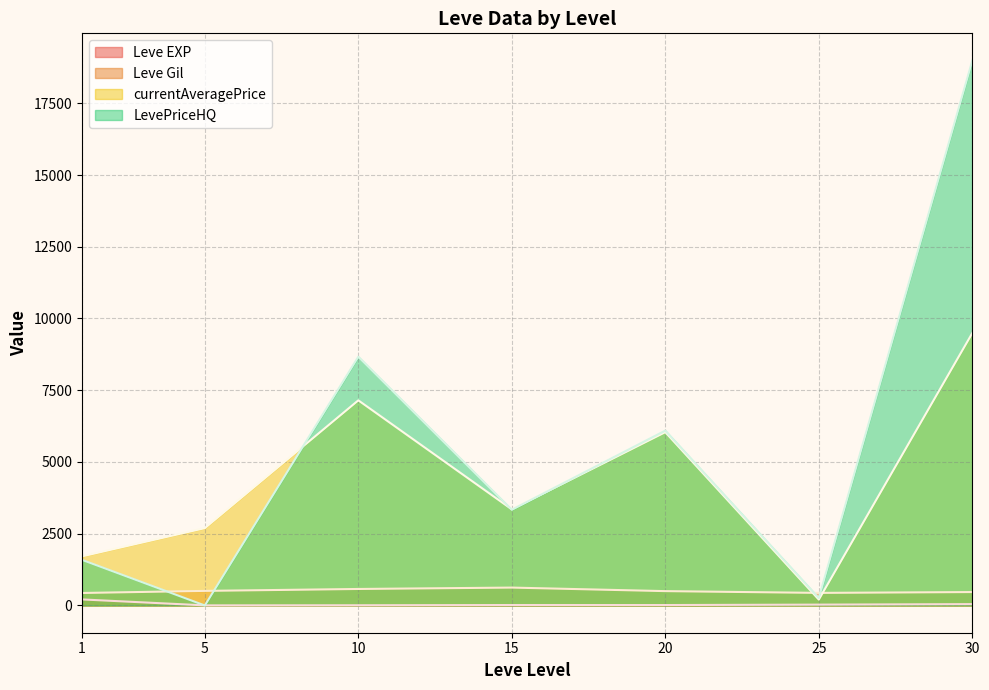

How many series are shown in this chart?

4